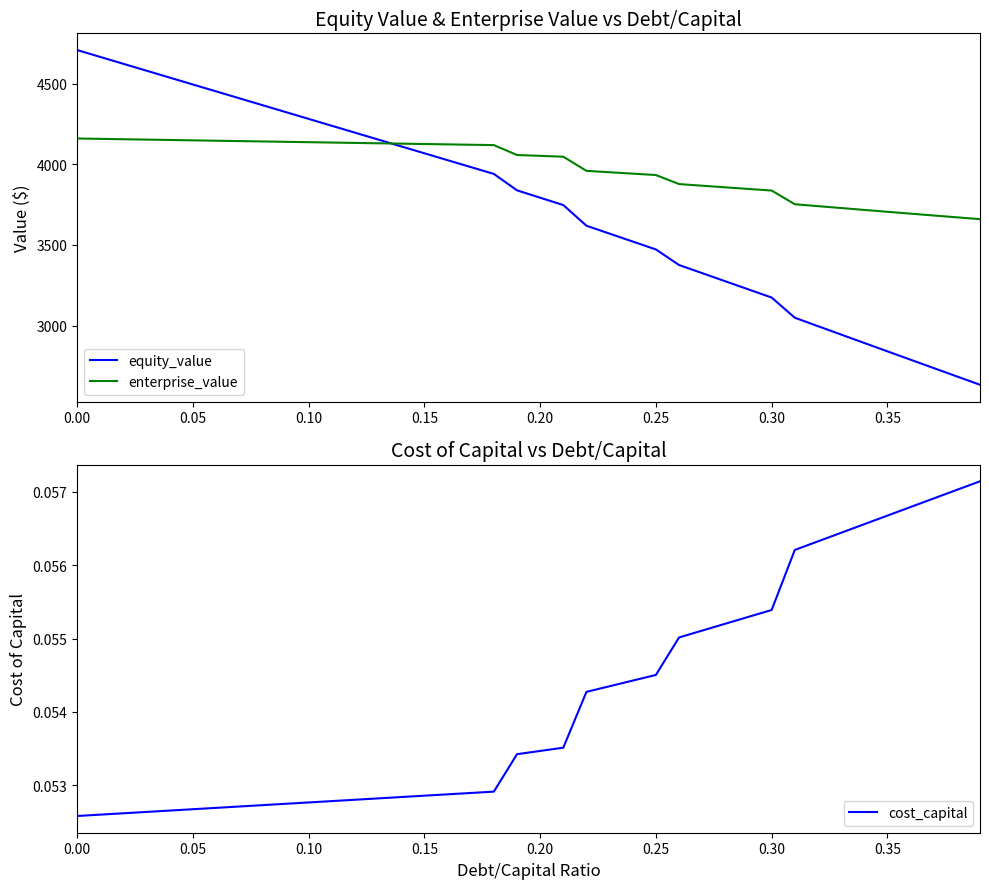

What is the greatest value displayed?

4708.7